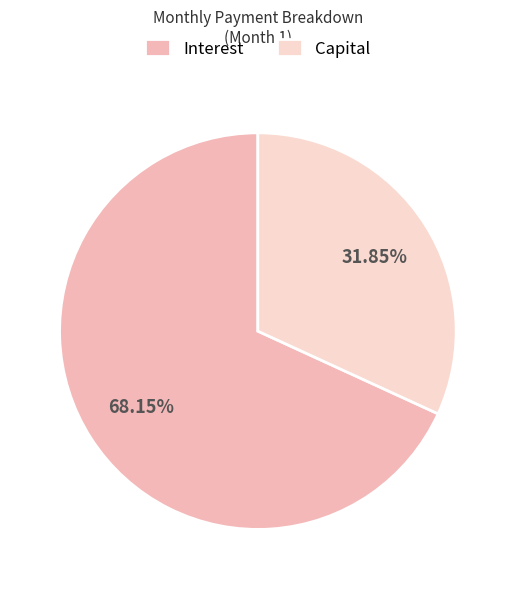

What is the largest slice in the pie chart?

Interest